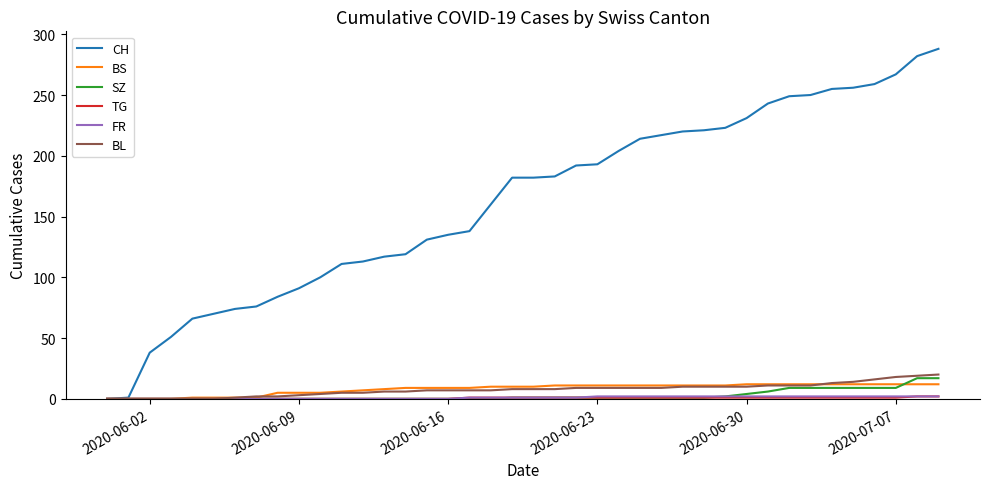

Which series has the largest total across all categories?

CH